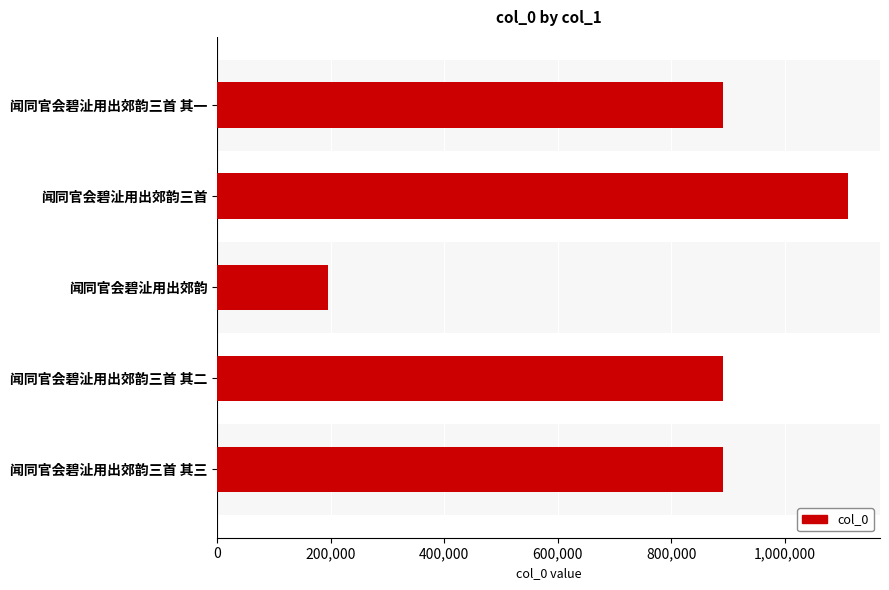

What is the value of the 3rd bar from the top?

194638